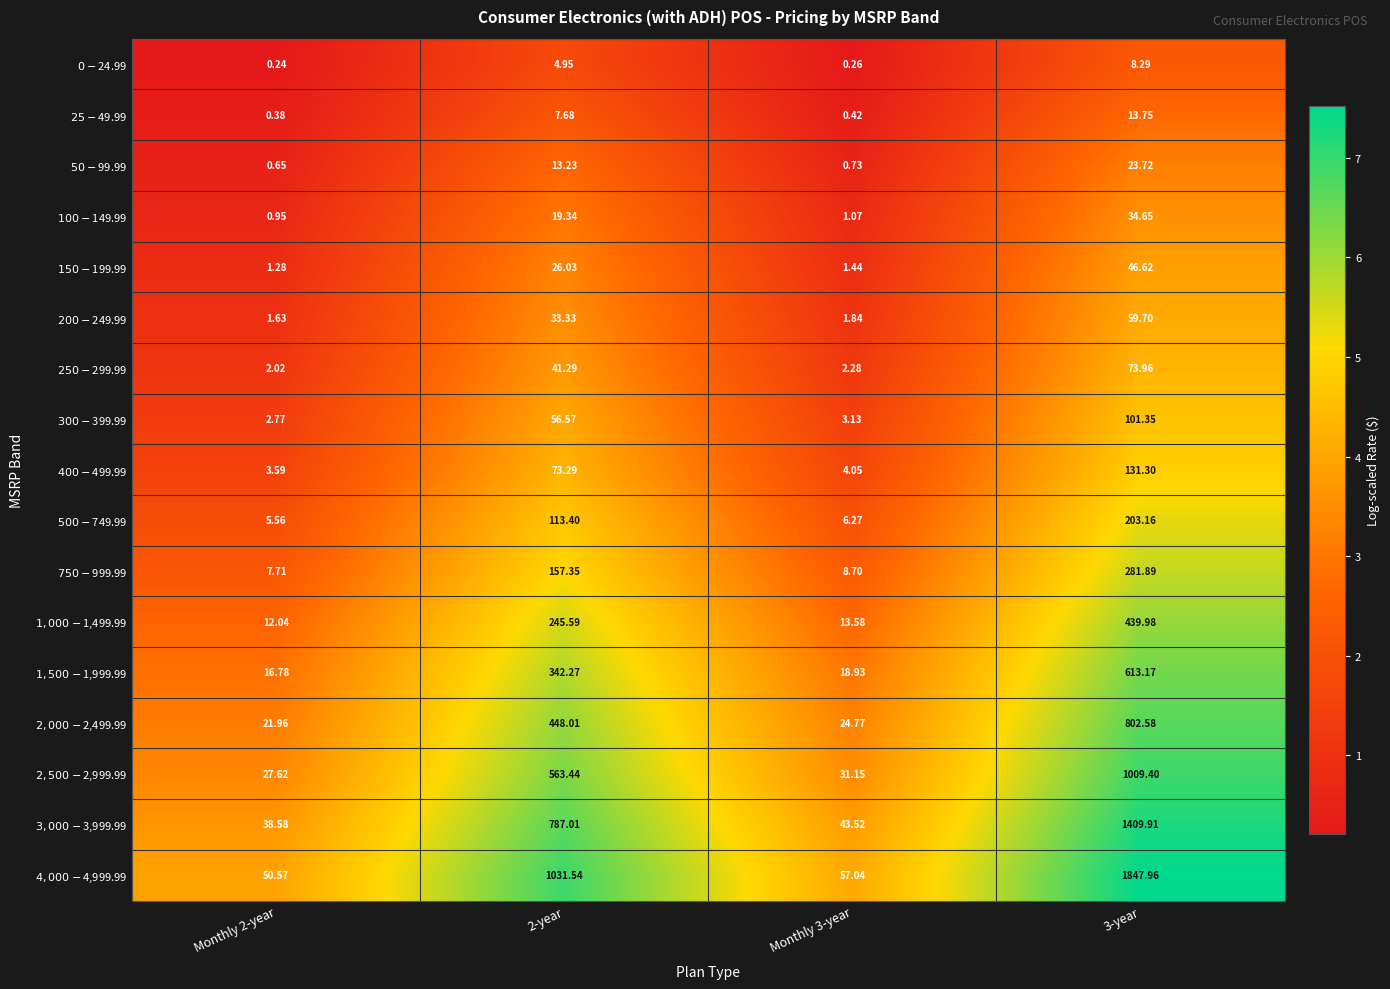

Between 2-year and 3-year, which series saw the biggest shift?

$4,000-$4,999.99